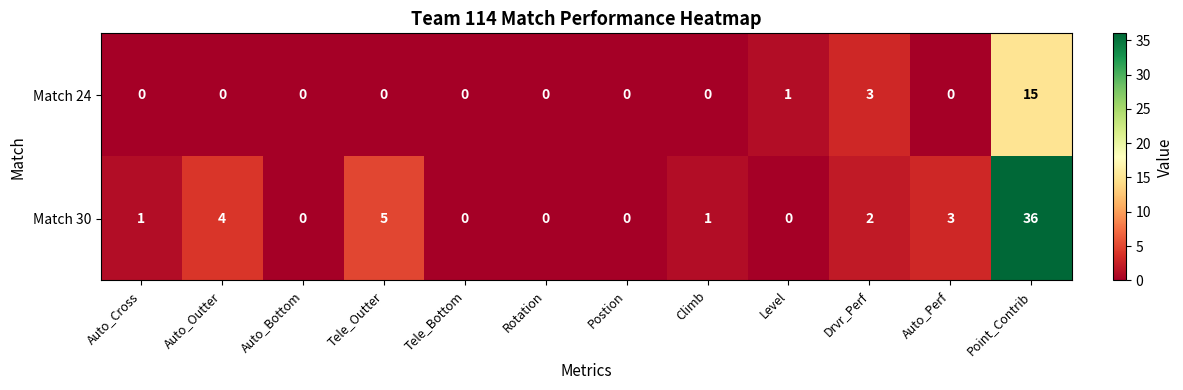

The Match 30 series shows 0 at Rotation. True or false?

True